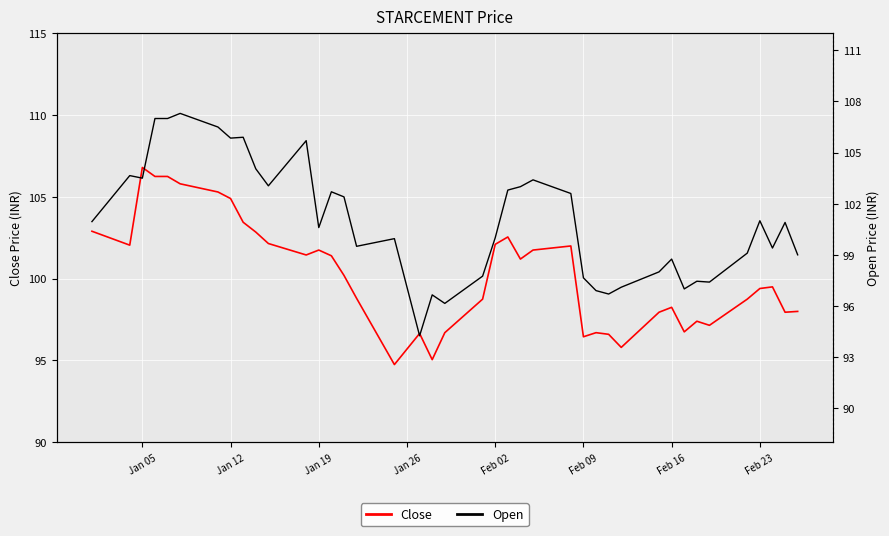

What is the maximum value for Close?

106.8